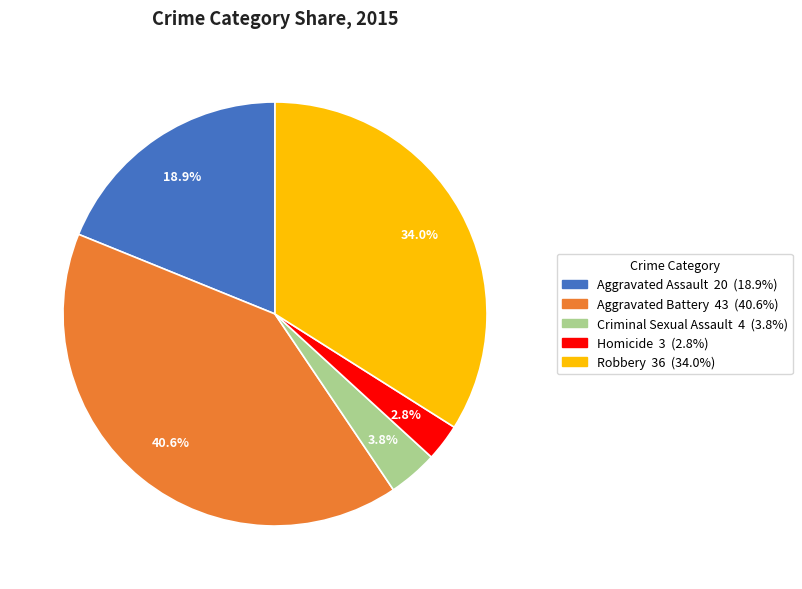

To the nearest percent, what is the difference between the largest and smallest slice percentages?

38%